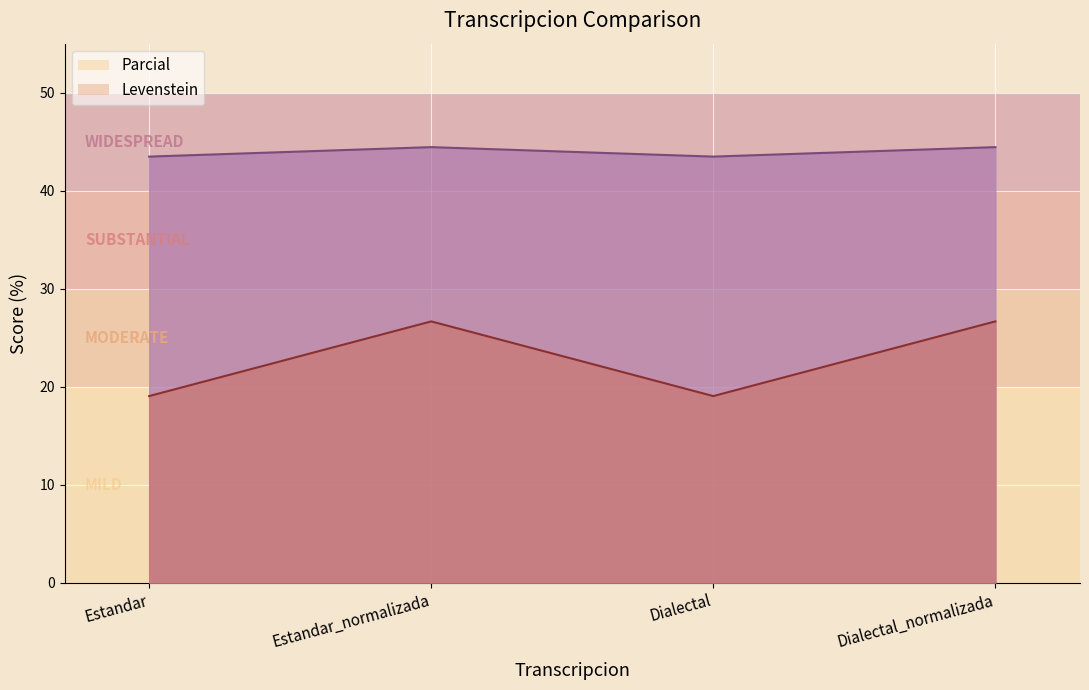

The value of Levenstein at Dialectal_normalizada is 59.3. True or false?

False